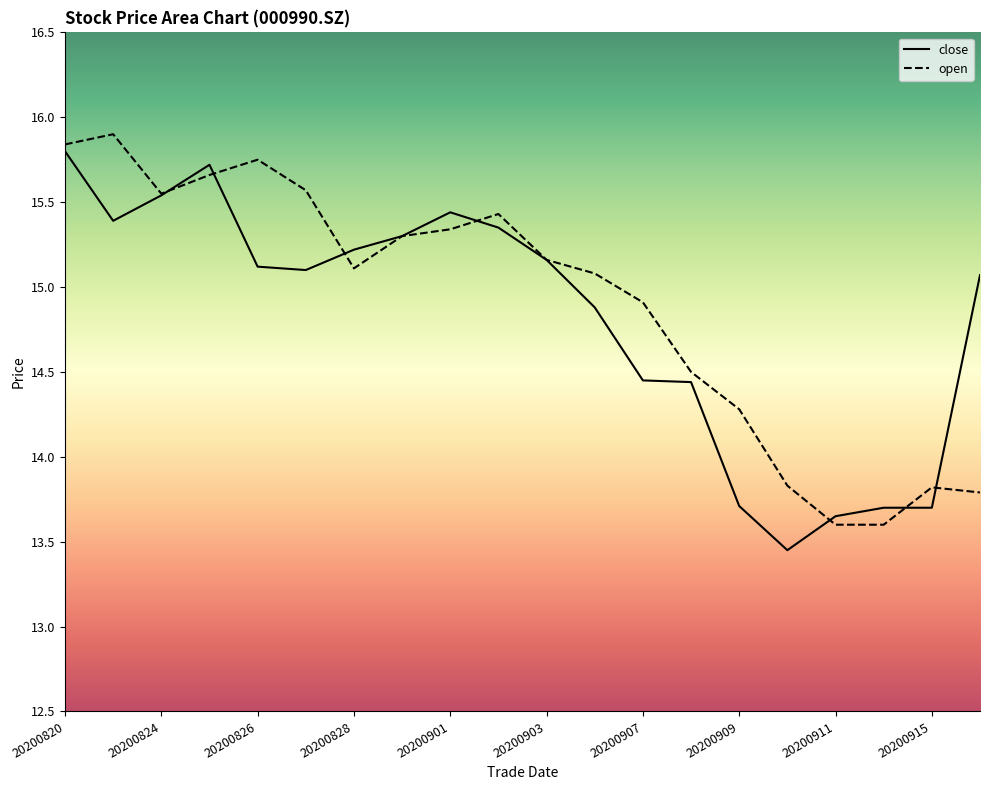

The value of open at 20200825 is 15.7. True or false?

True